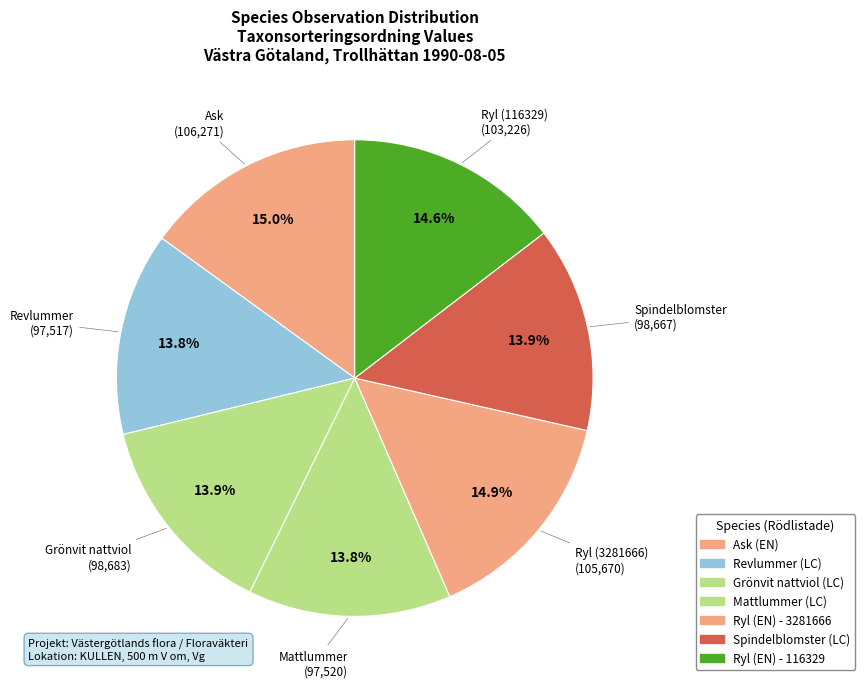

Which slice is the largest?

Ask